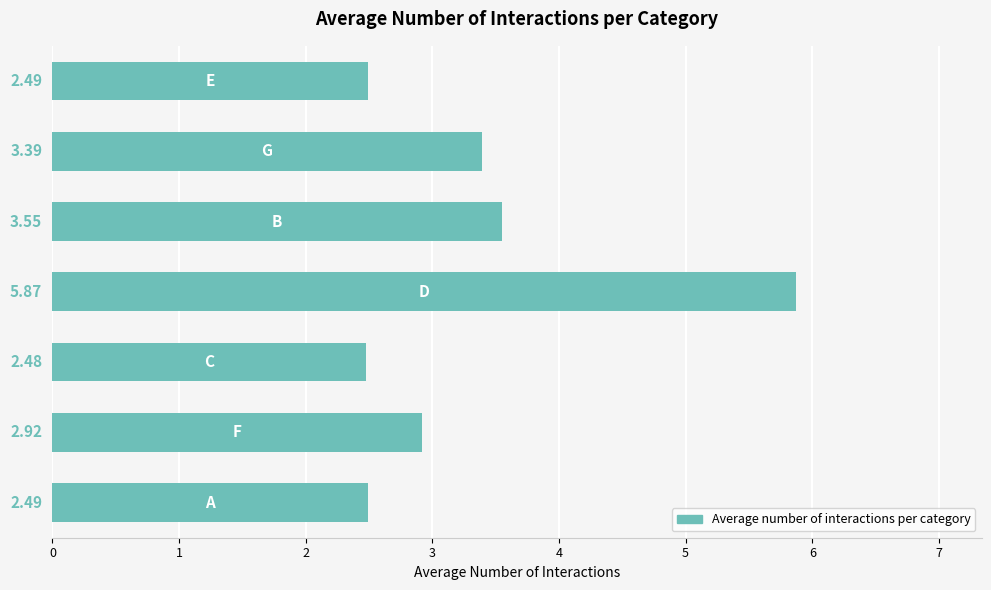

What is the average value?

3.3